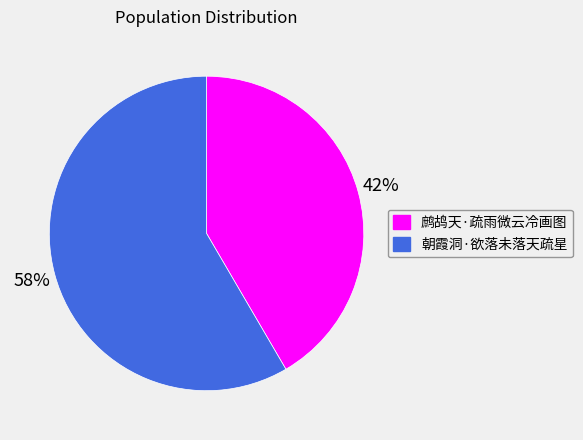

To the nearest percent, what percentage of the pie is 鹧鸪天·疏雨微云冷画图?

42%